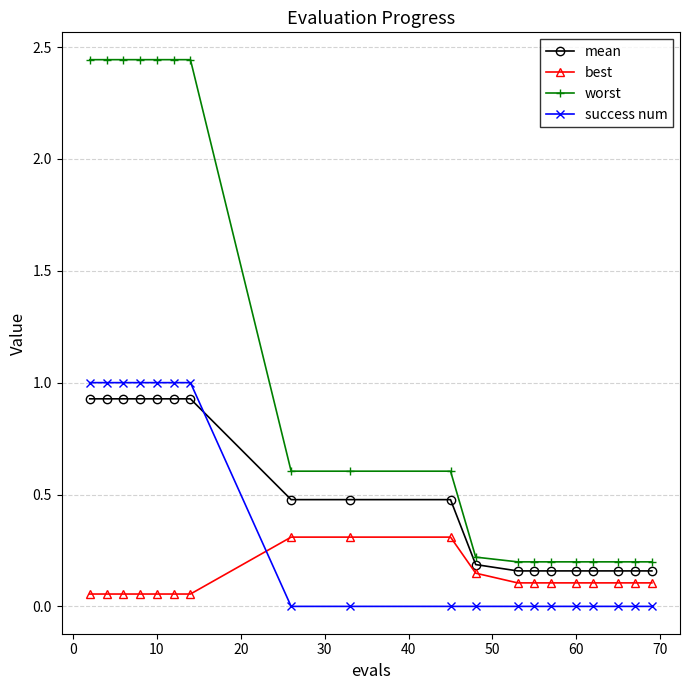

Which series has the largest total across all categories?

worst